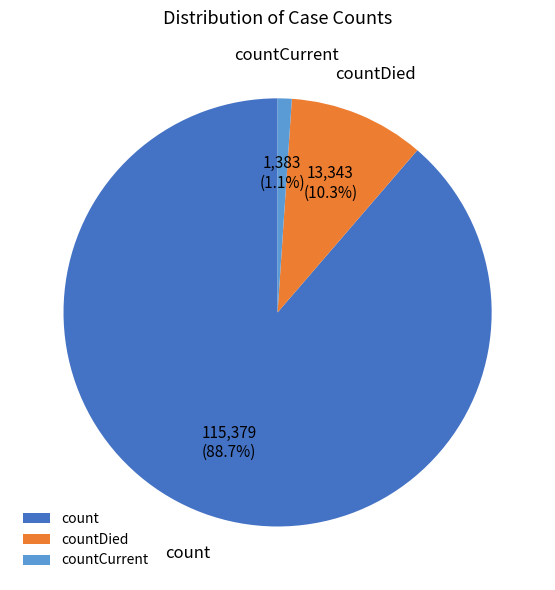

To the nearest percent, what is the difference between the countCurrent and countDied slice percentages?

9%